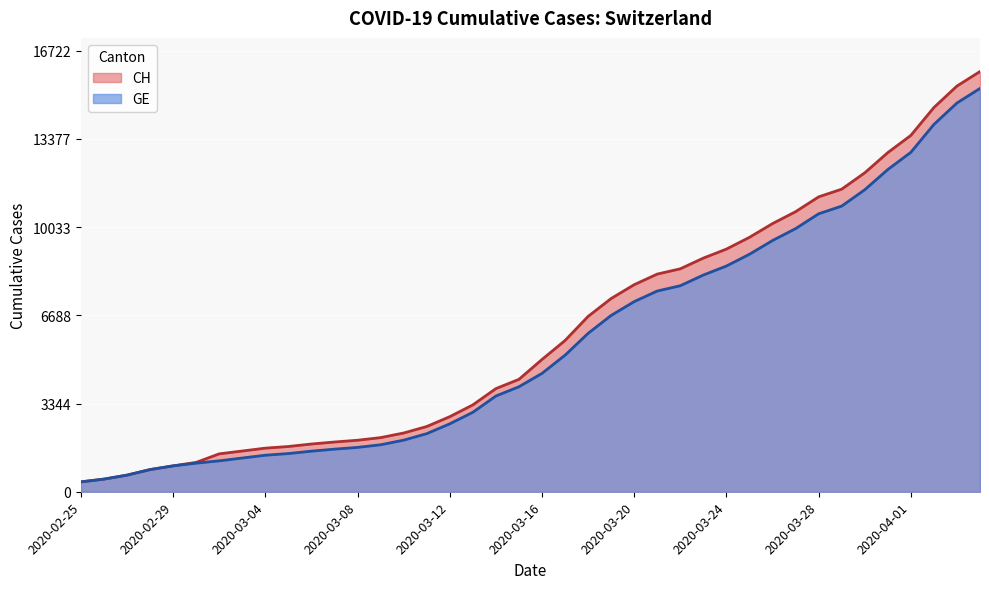

What is the highest value of the GE series?

15284